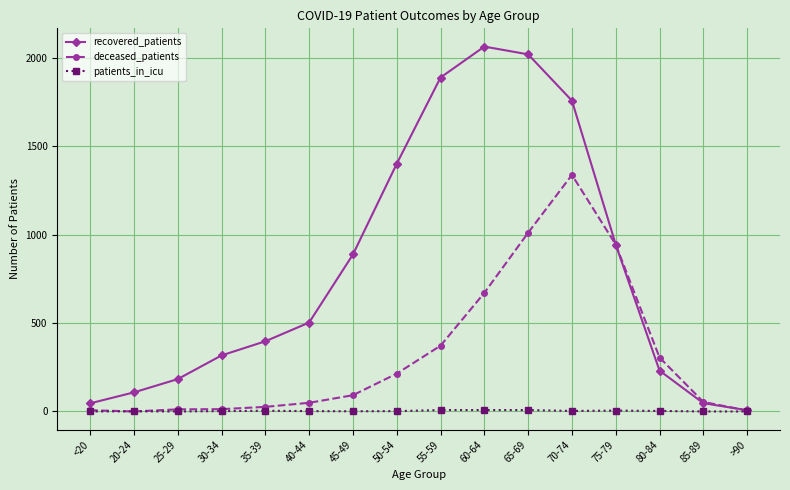

How many data points does each series have?

16